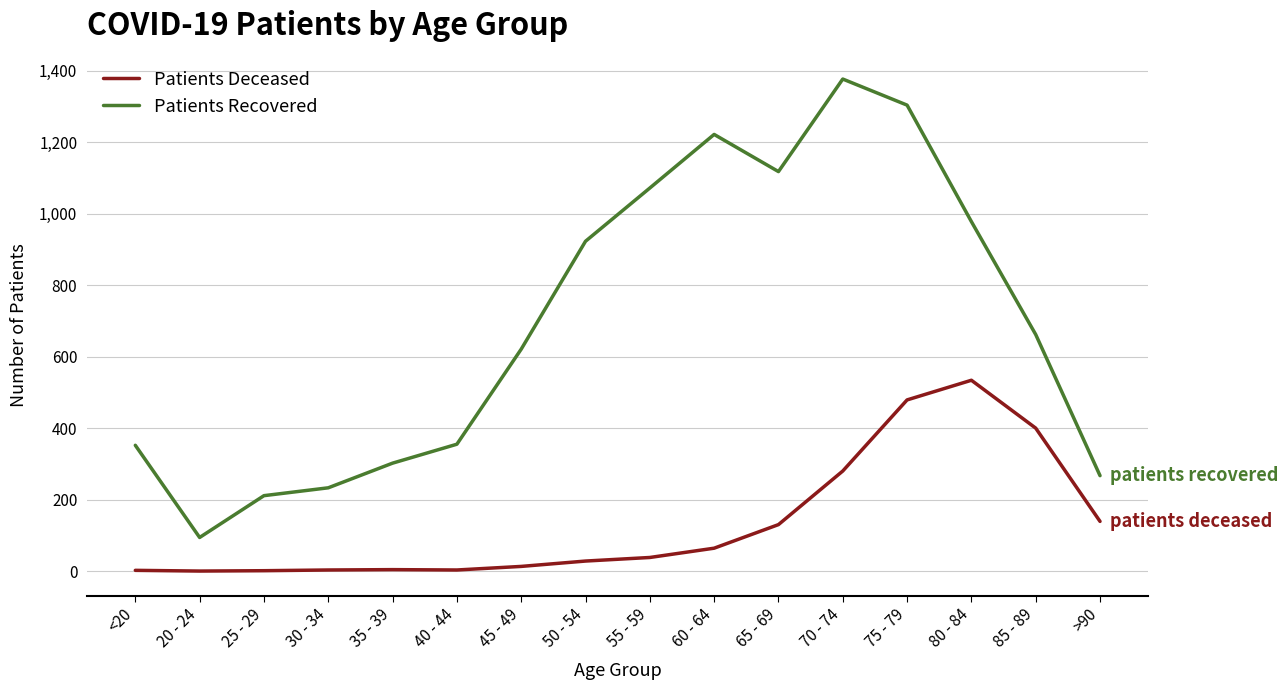

True or false: Patients Recovered and Patients Deceased intersect in this chart.

False